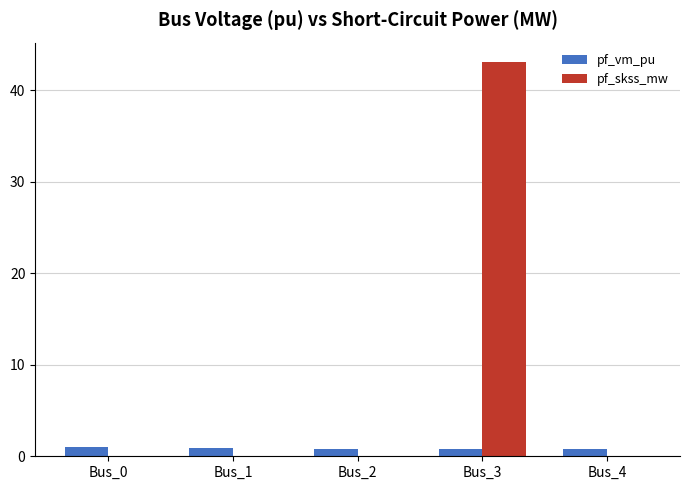

What is the maximum value for pf_skss_mw?

43.1